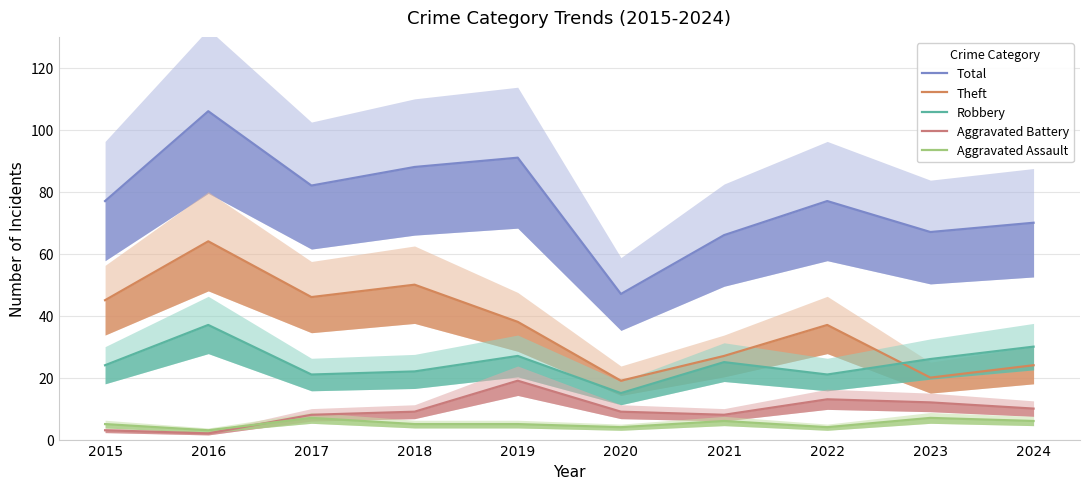

What is the value of the Aggravated Battery point at the 7th from the left?

8